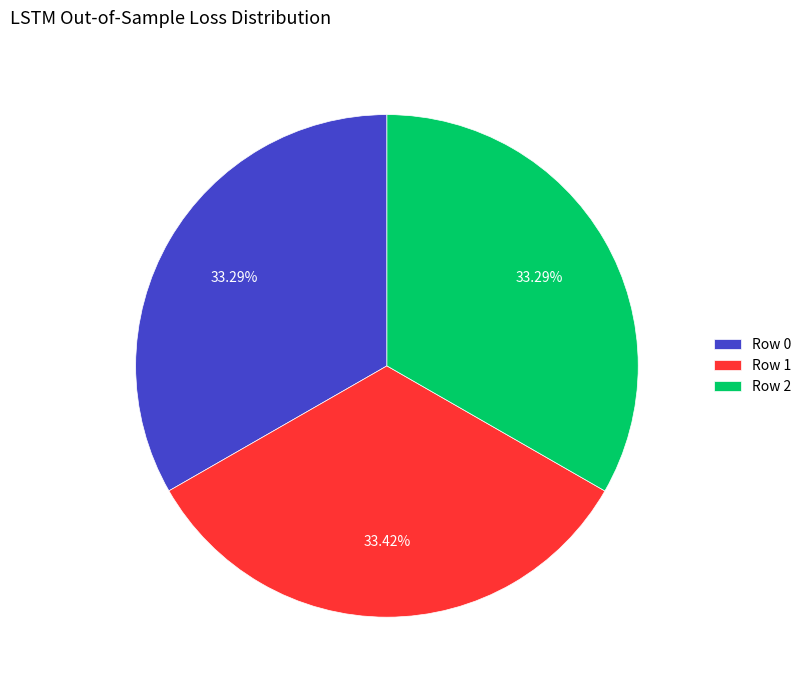

Is the sum of Row 1 and Row 2 greater than half?

Yes